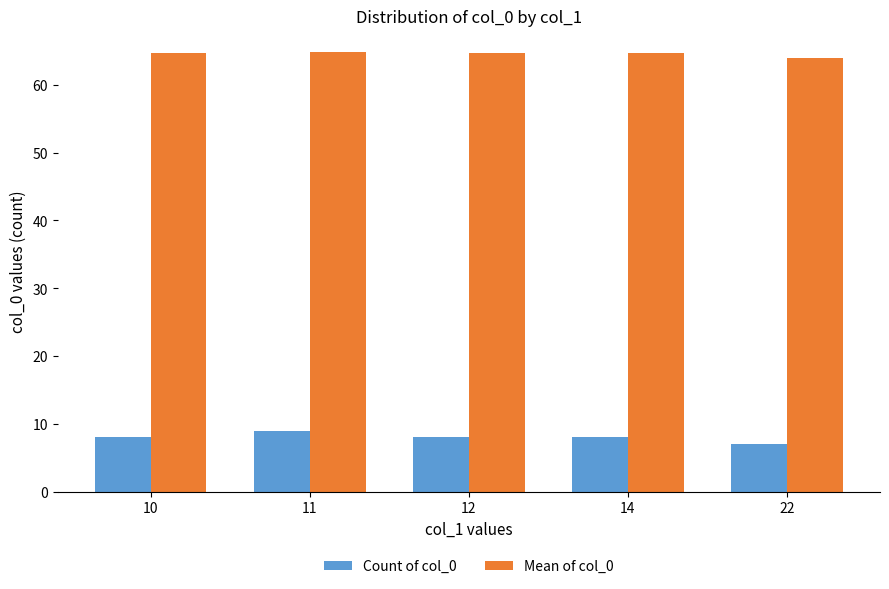

What value does the Mean of col_0 series have at 10?

64.6